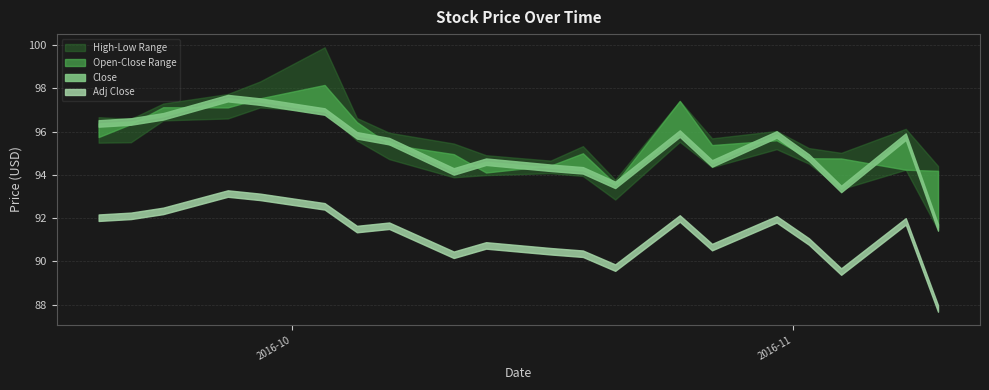

Read the Close value at 2016-11-07.

94.2